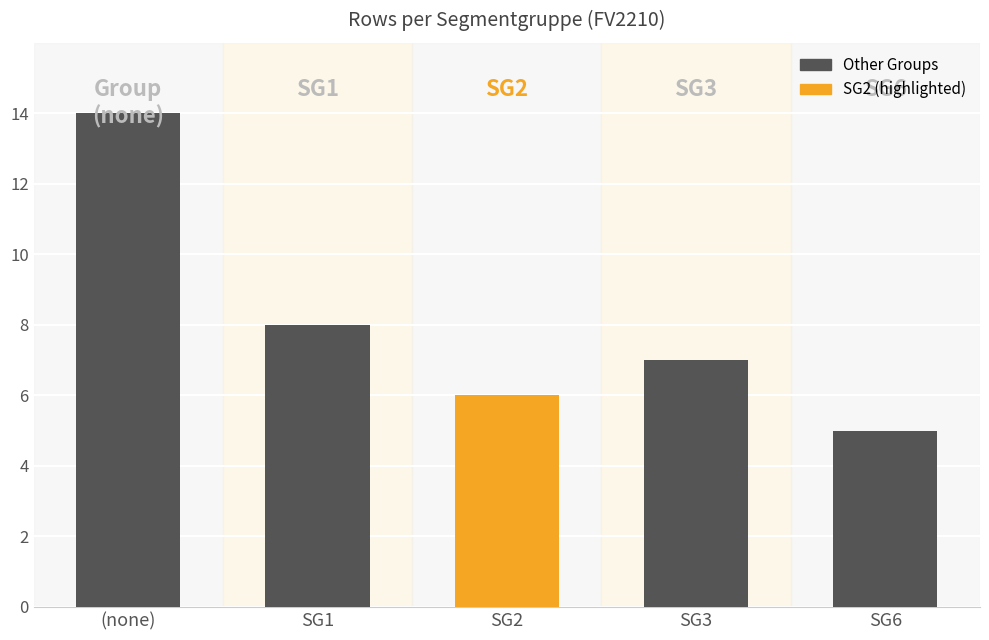

Which has a higher value, SG6 or SG2?

SG2